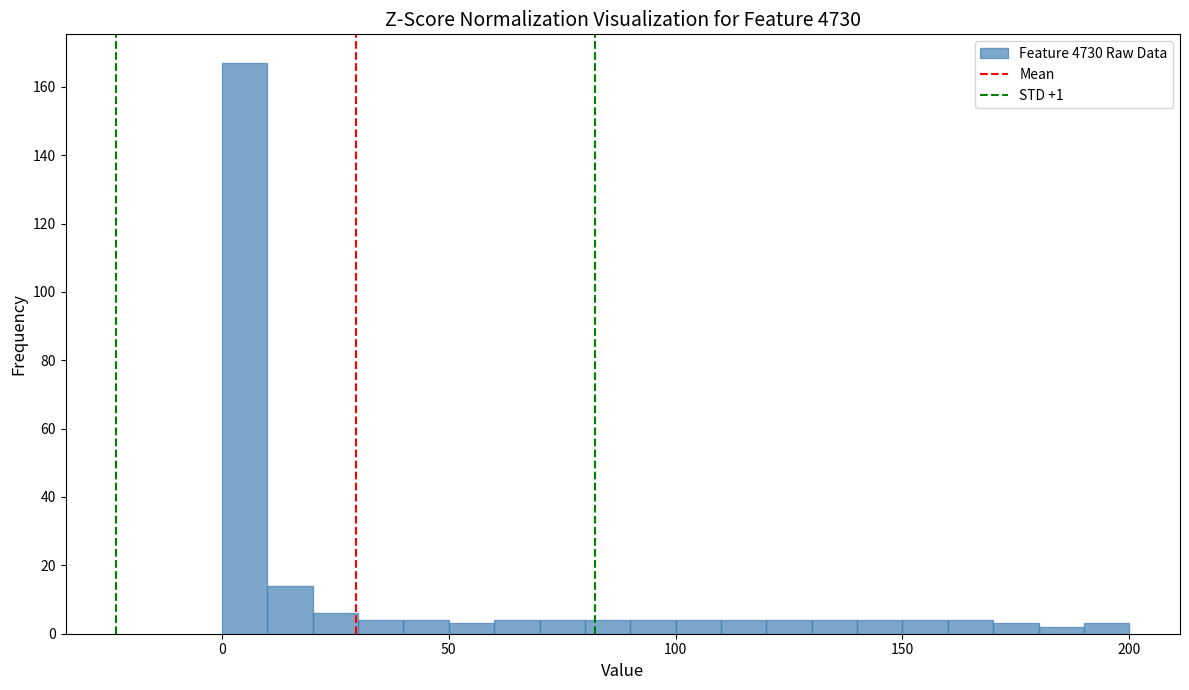

Around what value on the x-axis is the tallest bar? Give the approximate position of its centre, as read against the axis.

5